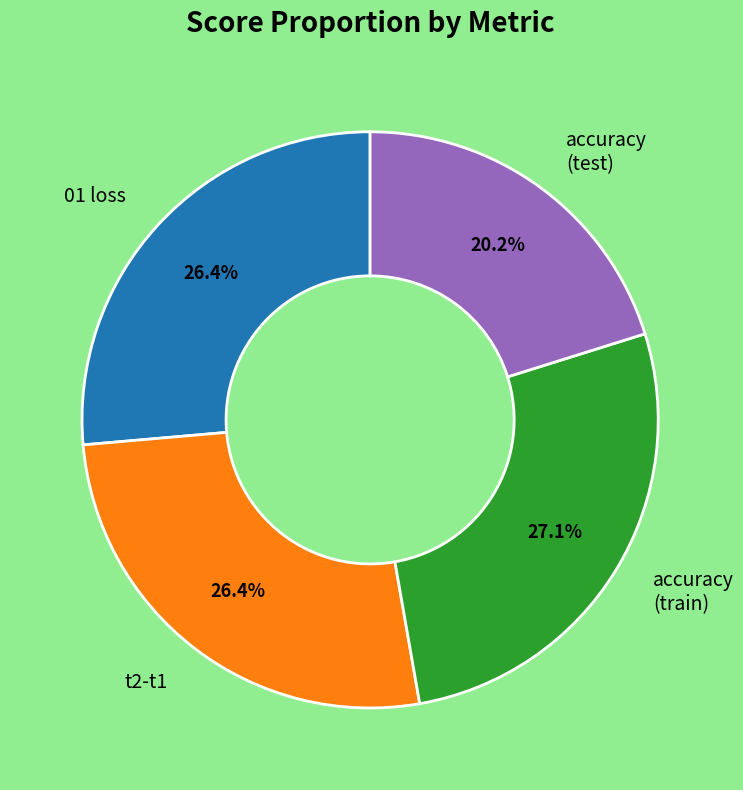

Does any single category account for the majority?

No